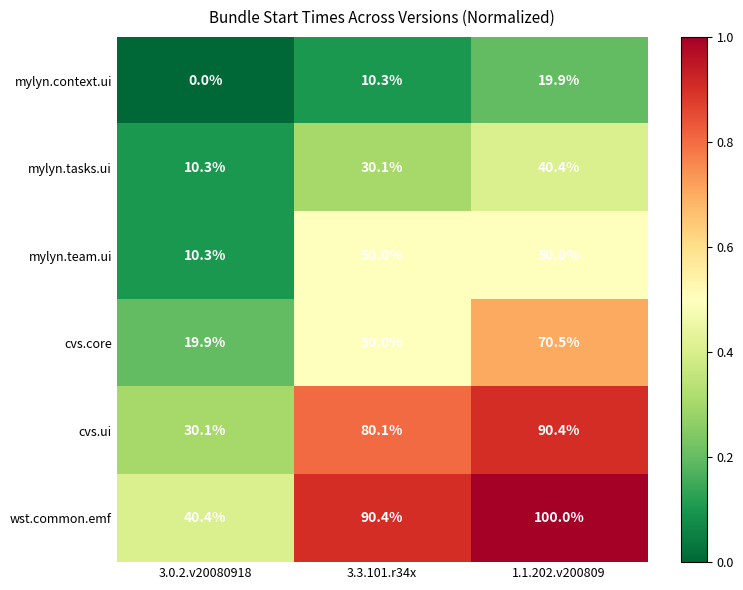

What is the difference between the maximum and minimum values in the mylyn.team.ui series?

39.7